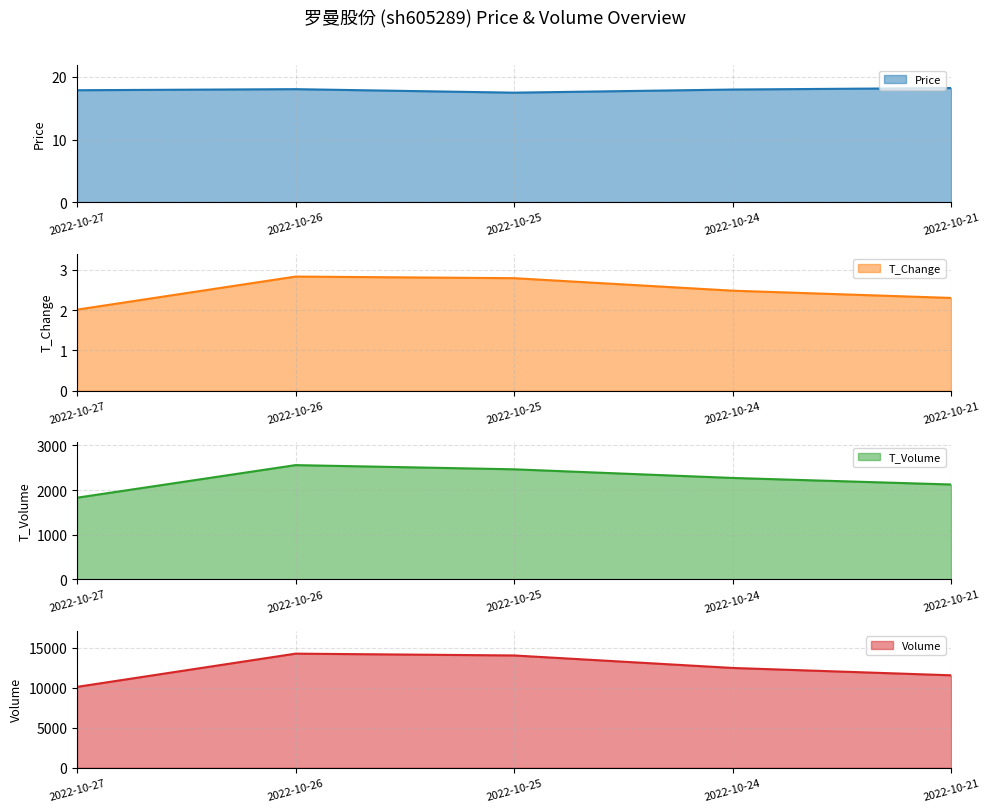

True or false: t_change has more than 2 interior local peaks.

False